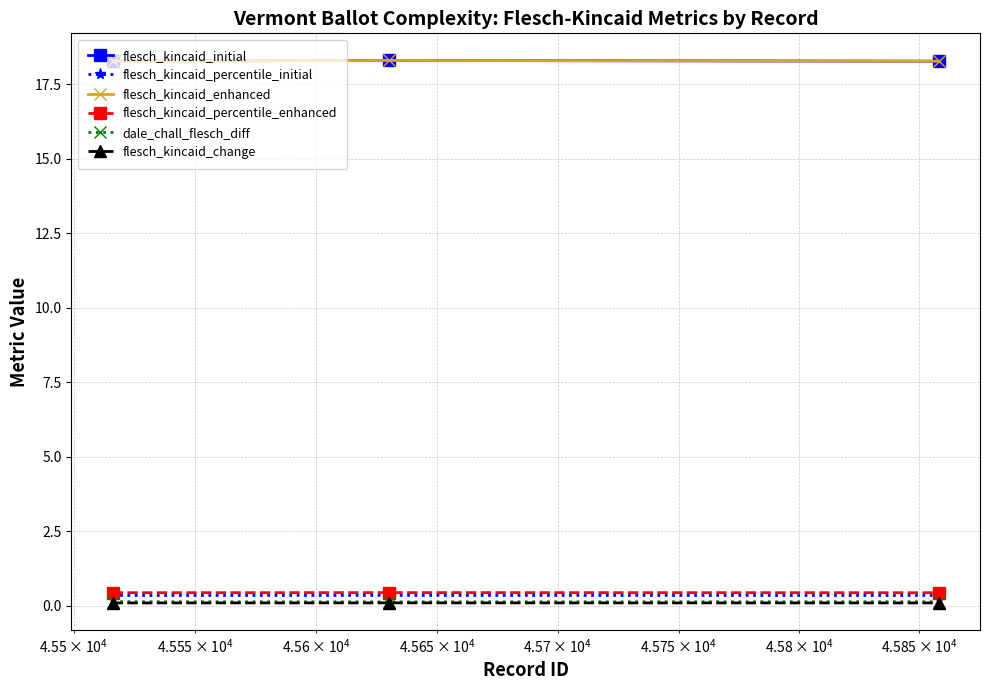

Count the flesch_kincaid_percentile_enhanced values in the range 0 to 1.

3